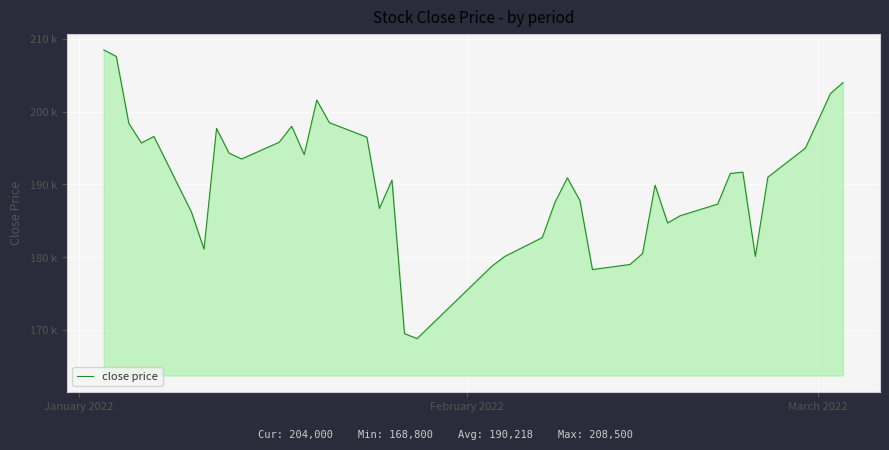

Does the chart display data point markers on the line(s)?

No